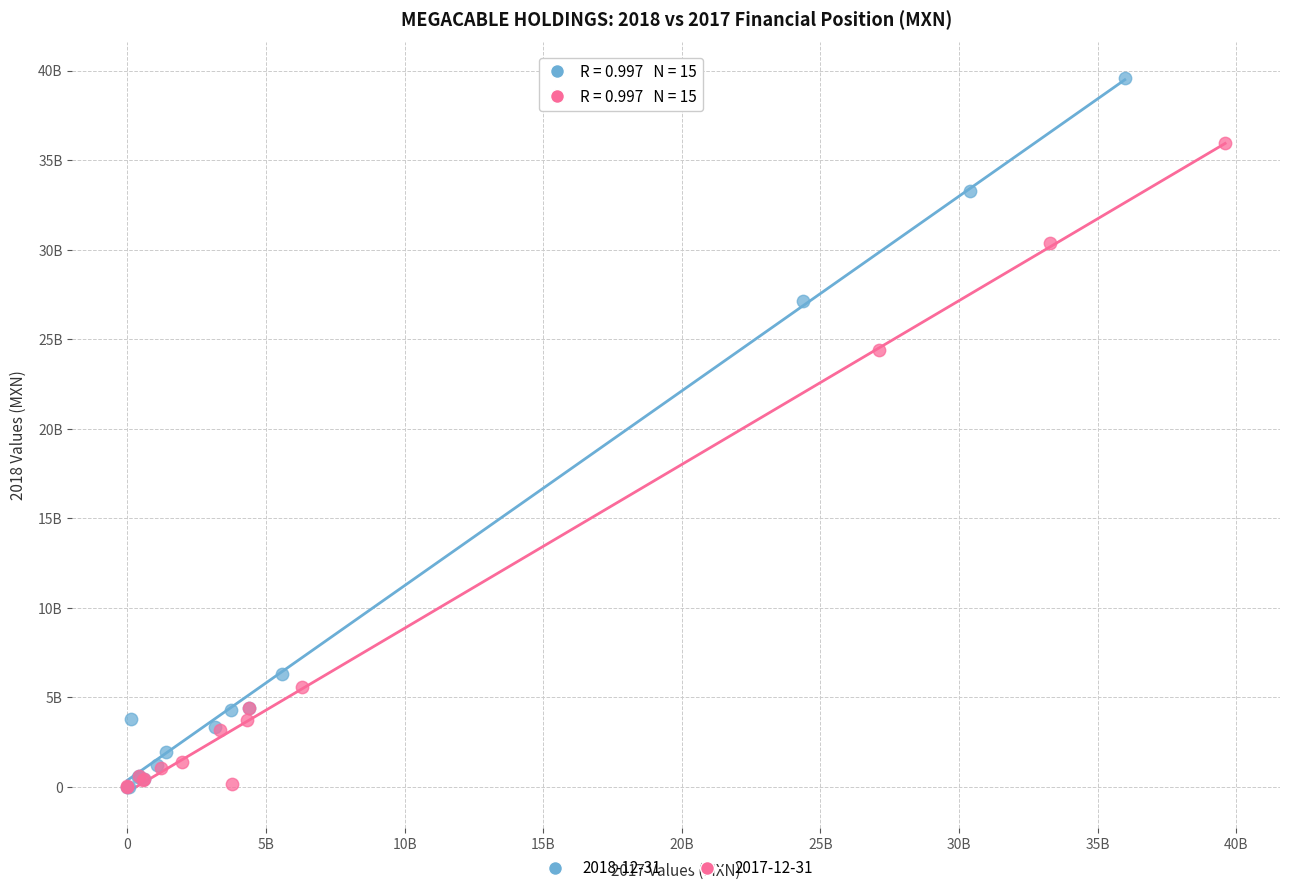

What are all the series names shown in the legend?

2018-12-31, 2017-12-31